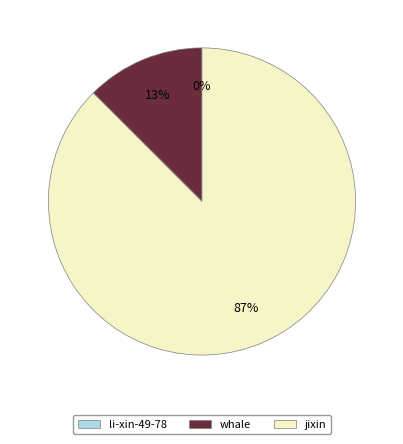

The jixin slice represents 98% of the pie. True or false?

False